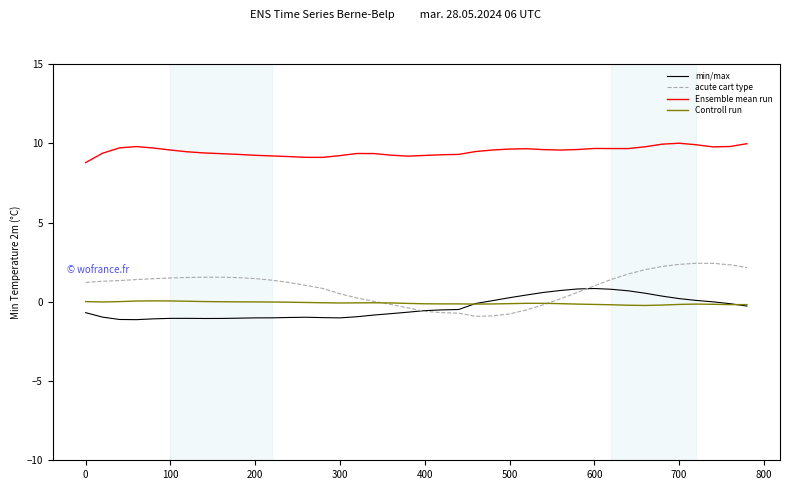

What is the difference between the second highest and second lowest values in the min/max series?

1.9